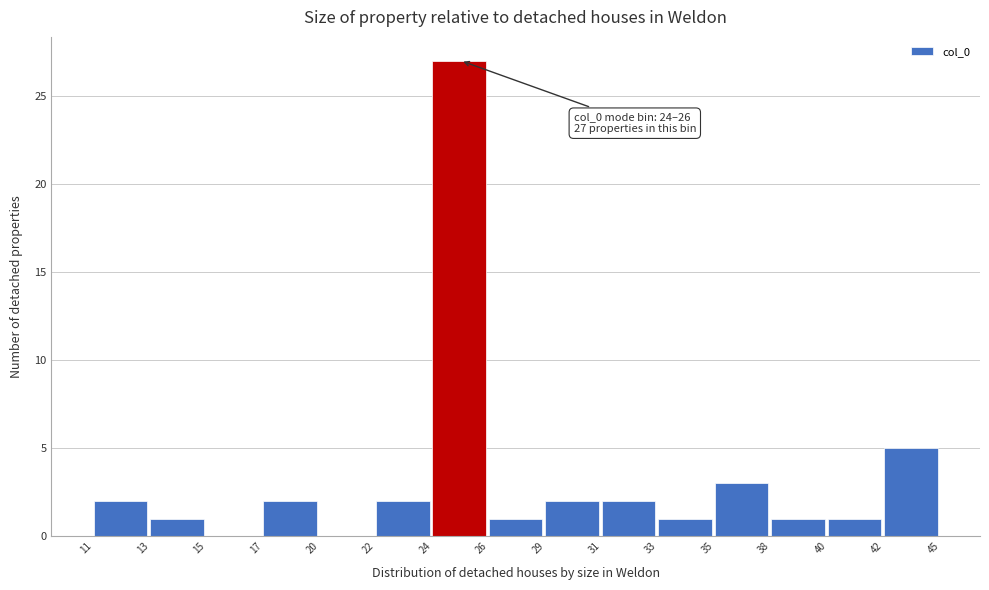

Reading left to right, what are all the values shown in this chart?

11=2	13=1	15=0	17=2	20=0	22=2	24=27	26=1	29=2	31=2	33=1	35=3	38=1	40=1	42=5